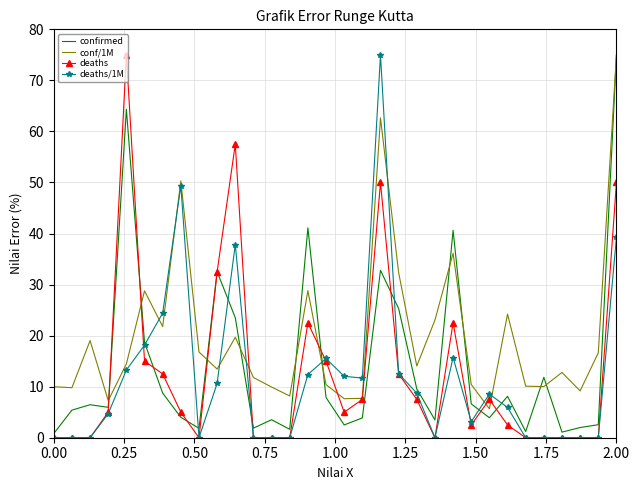

Which series has the largest total across all categories?

conf/1M